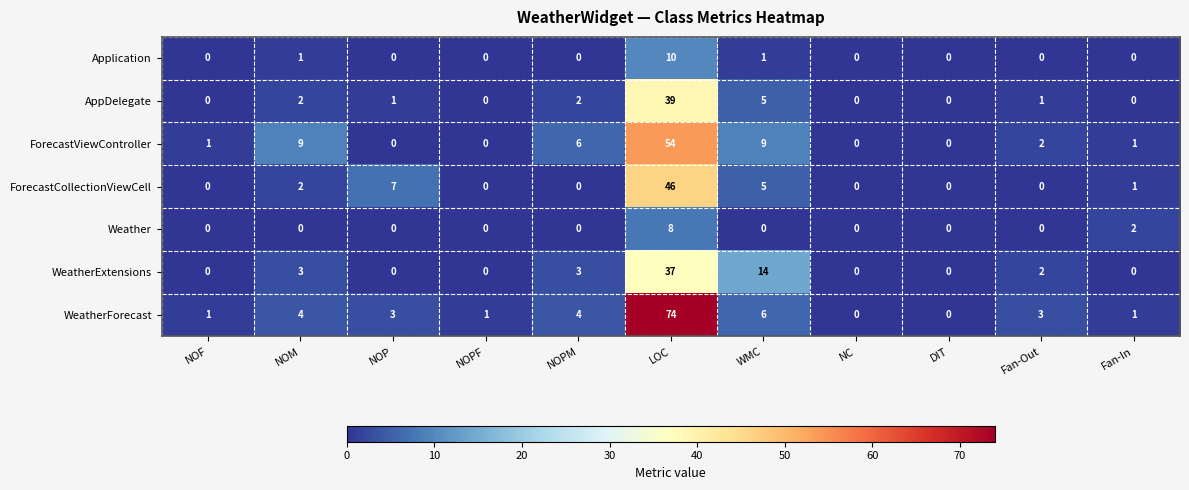

Is it true that Application equals 1 at WMC?

True